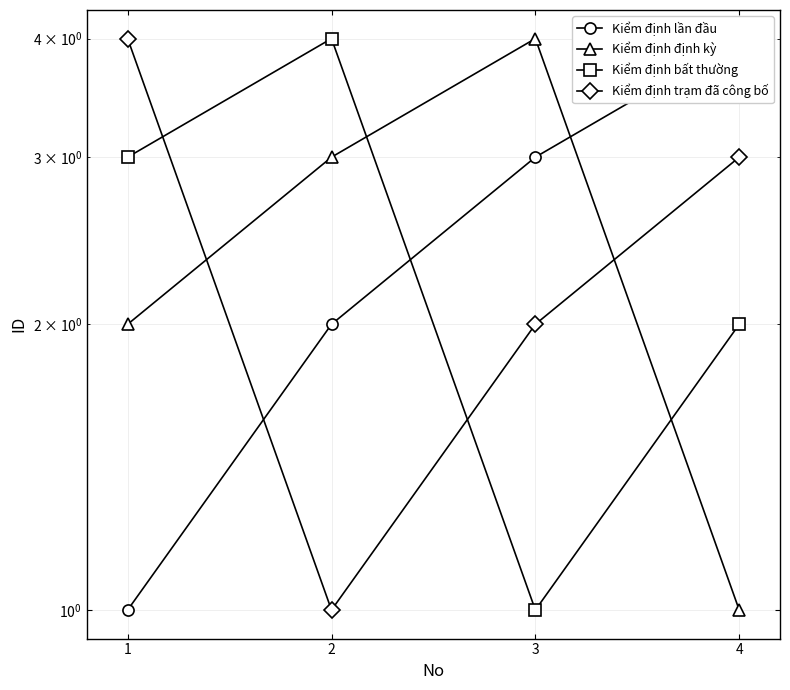

Reading right to left, transcribe all the data shown in this chart.

Kiểm định lần đầu: 4=4	3=3	2=2	1=1
Kiểm định định kỳ: 4=1	3=4	2=3	1=2
Kiểm định bất thường: 4=2	3=1	2=4	1=3
Kiểm định trạm đã công bố: 4=3	3=2	2=1	1=4